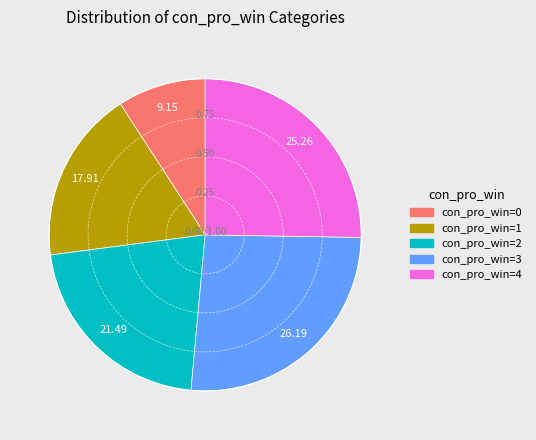

Is there any slice that represents more than half of the pie?

No